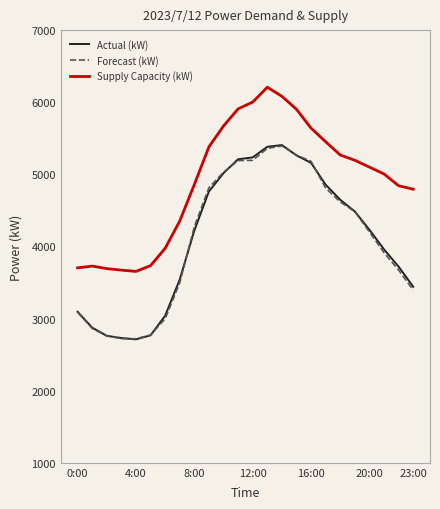

What is the highest value of the Forecast (kW) series?

5394